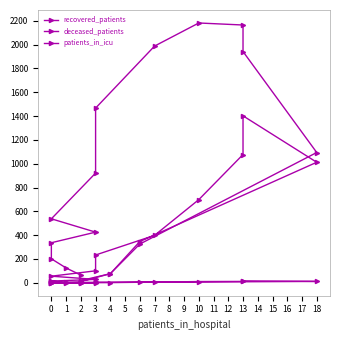

Which series changed the most between 13 and 2?

recovered_patients